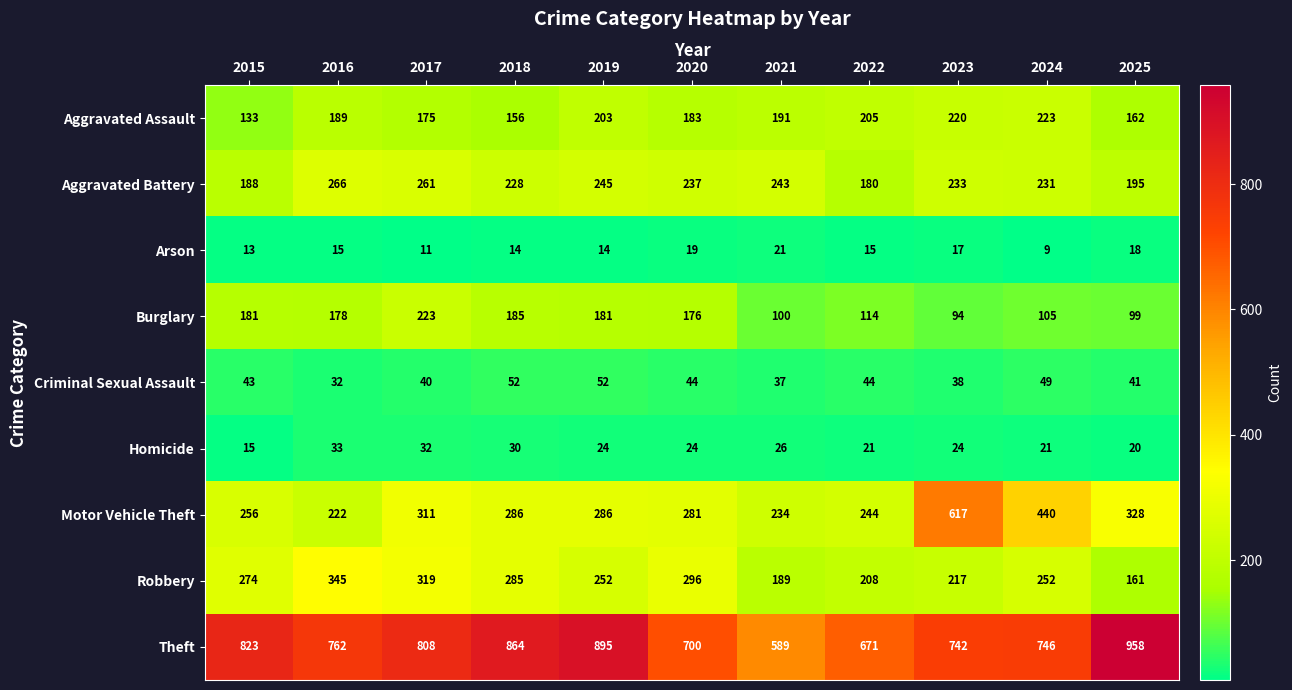

What is the sum of the Arson values at 2018 and 2023?

31